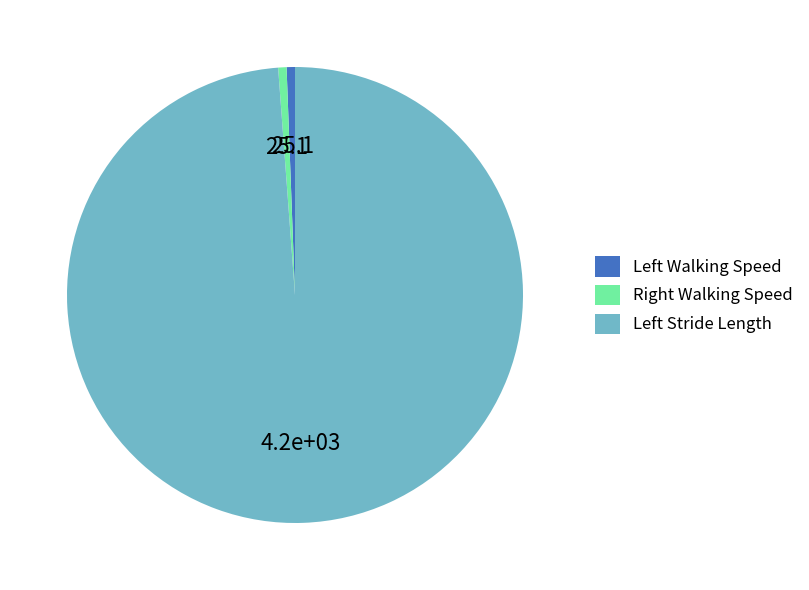

Which category has the biggest portion of the pie?

Left Stride Length